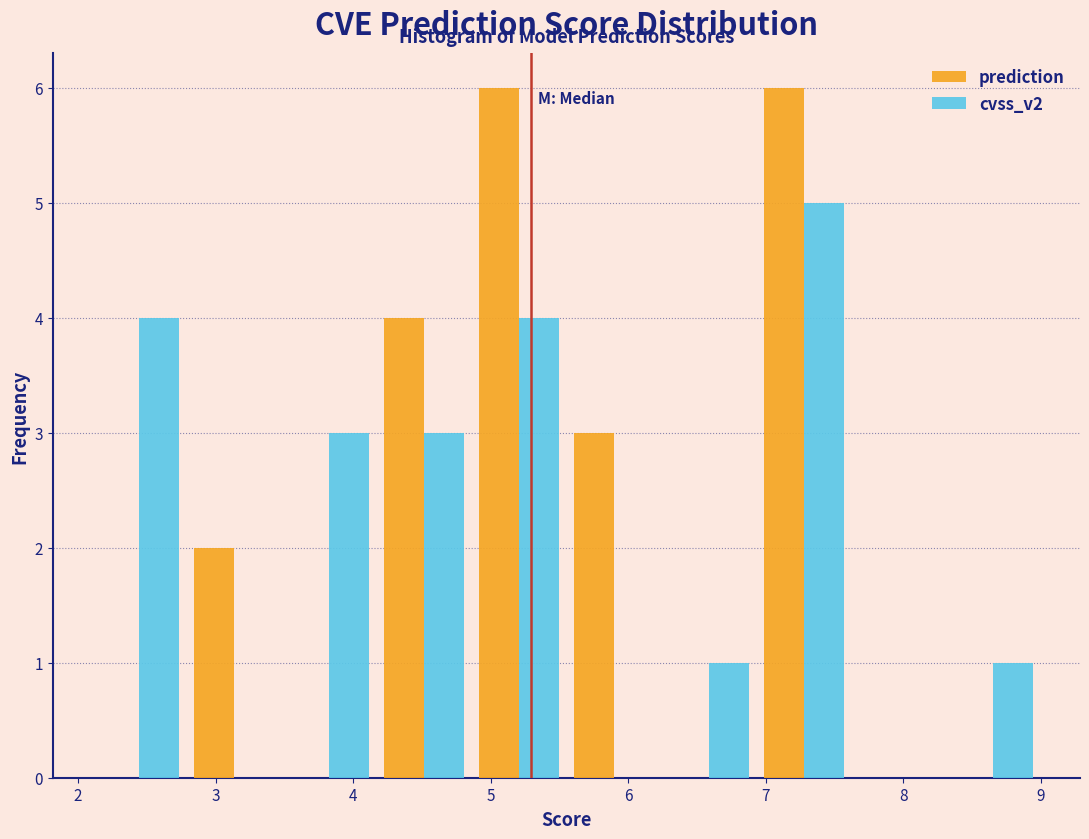

What is the height of the cvss_v2 bar covering 3.48 to 4.17 on the x-axis? Neither the bar edges nor the heights are printed on the chart, so give them approximately, as read against the axes.

3